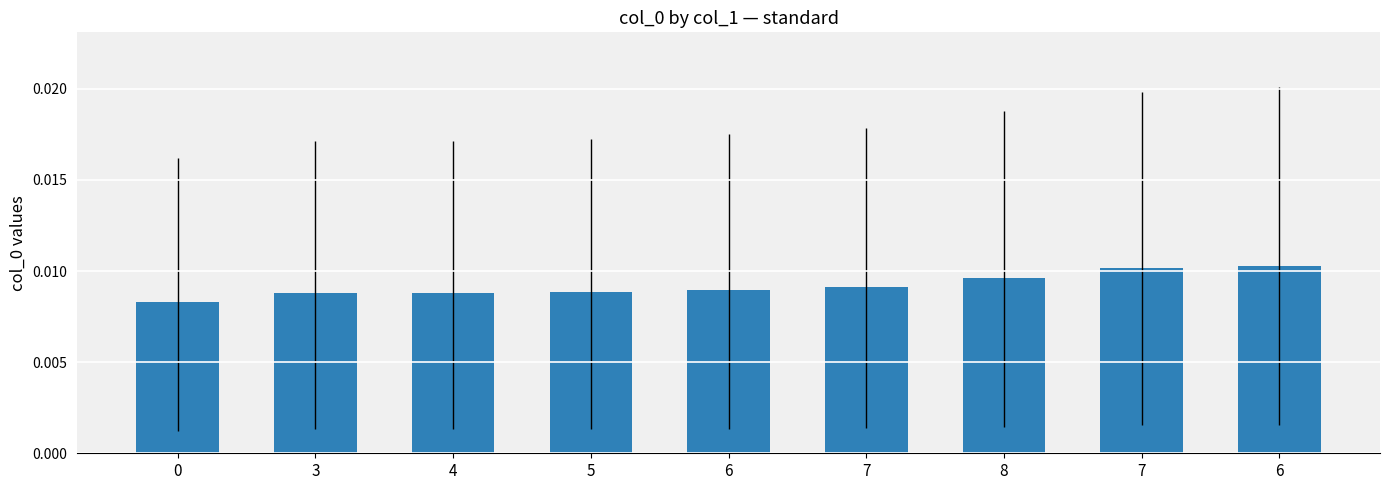

Does the chart contain stacked bars?

No